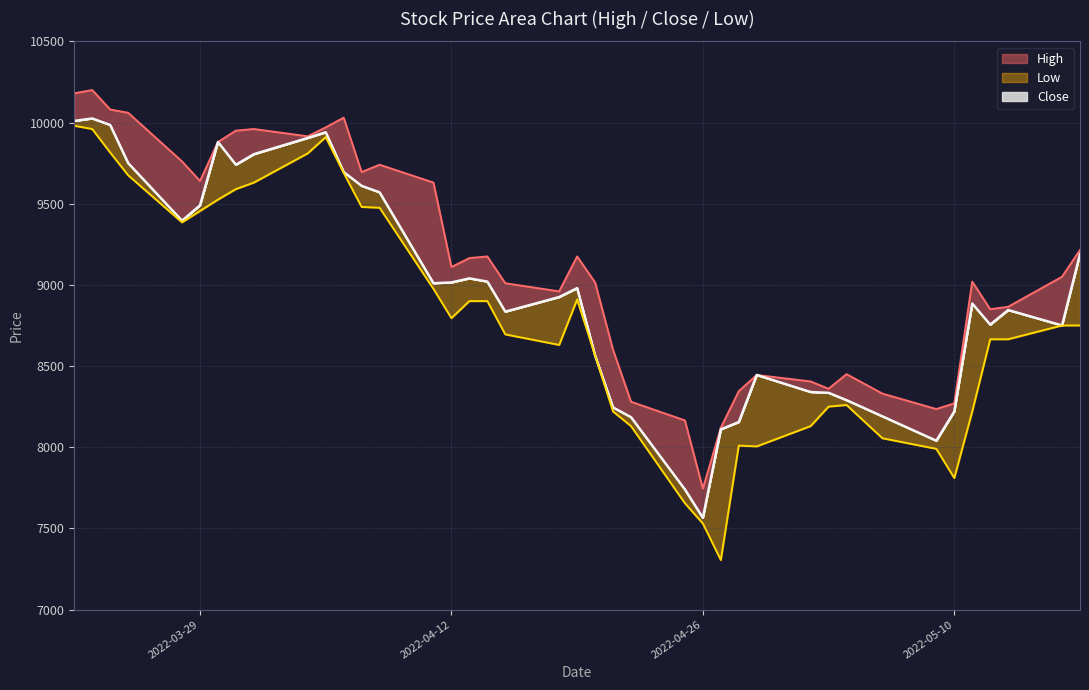

What position from the right is 2022-03-29?

35